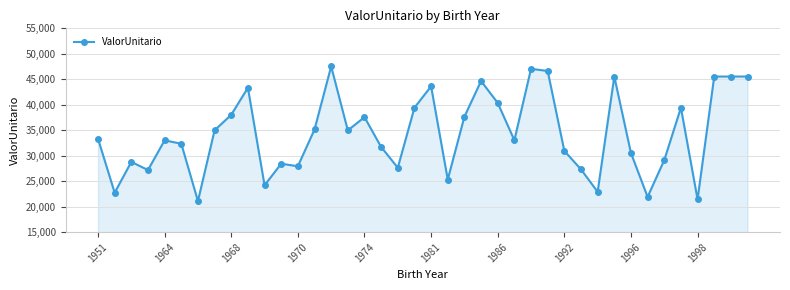

What is the difference between the maximum and second lowest values?

26090.8